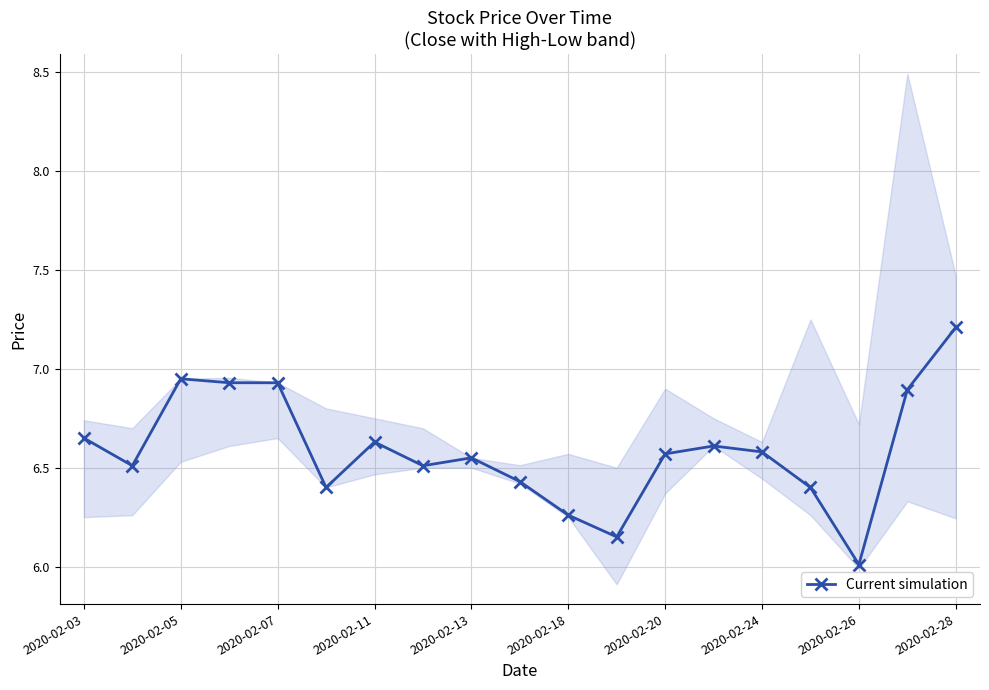

The value at 13 is 6.6. True or false?

True